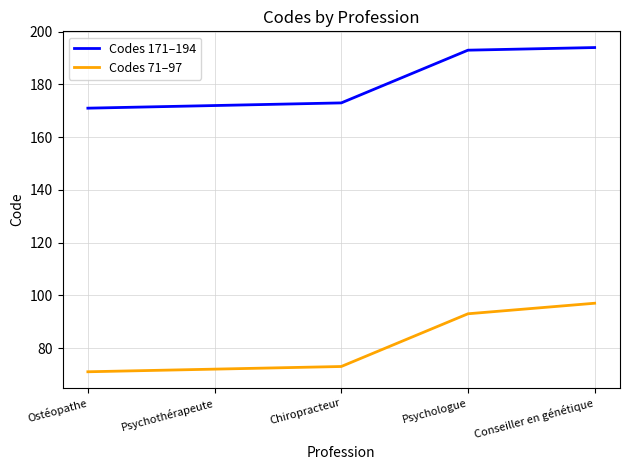

Which series has the largest total across all categories?

Codes 171–194